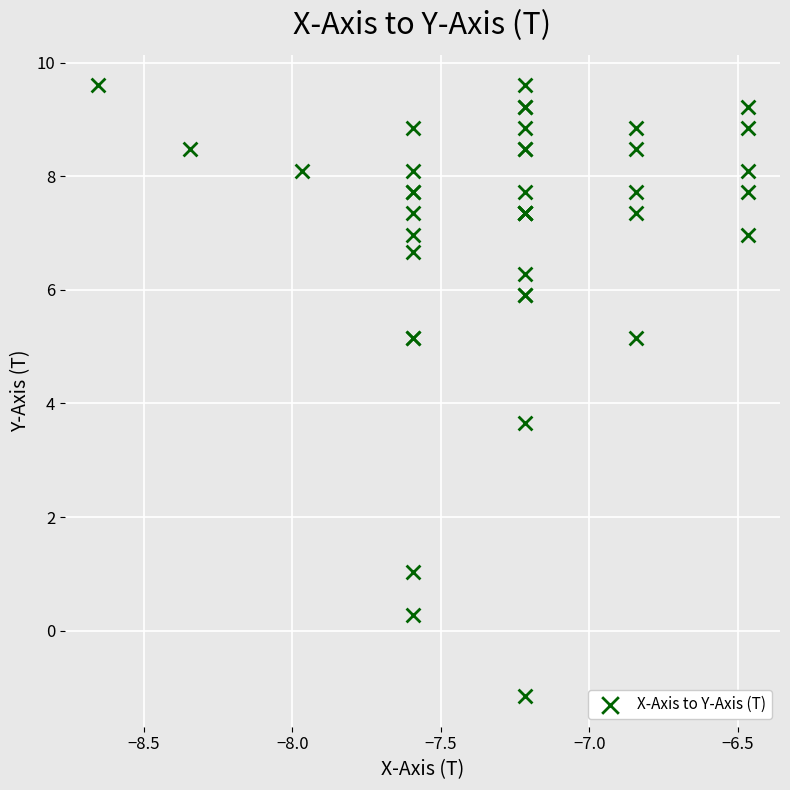

What Y value in the scatter plot is closest to 4?

3.7